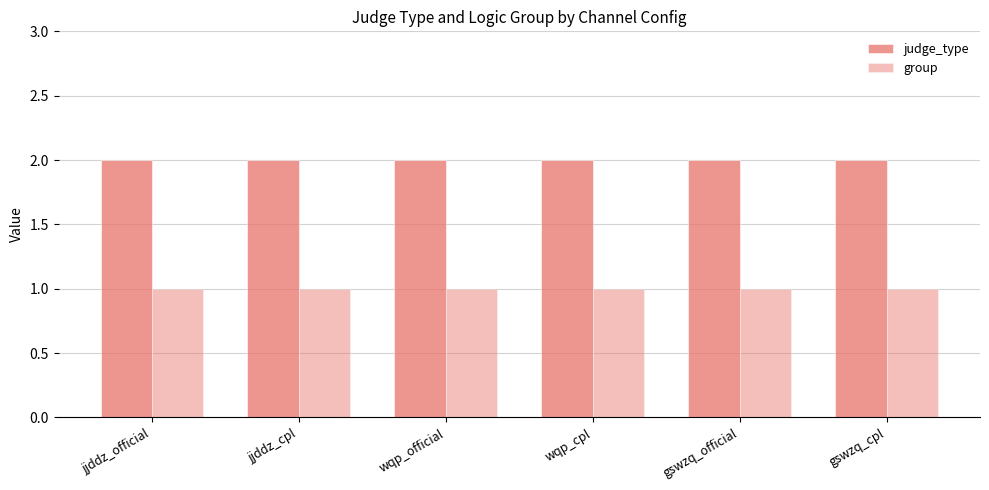

True or false: group has a value of 1 at wqp_official.

True